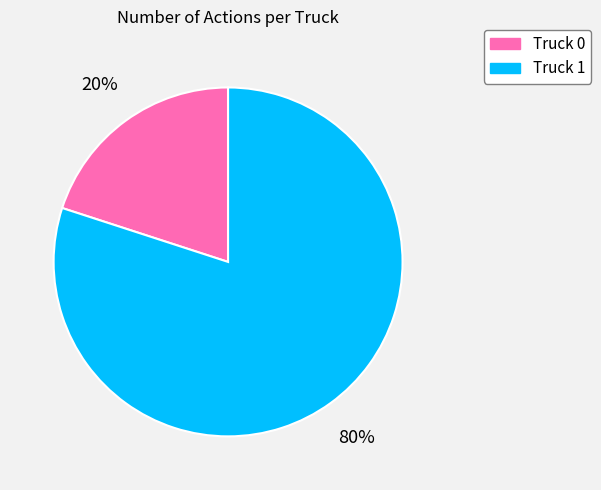

Which category has the biggest portion of the pie?

Truck 1